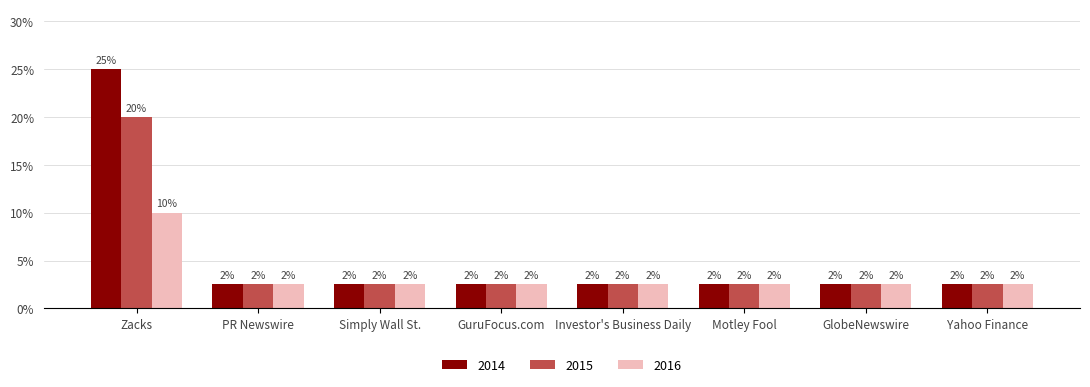

Between PR Newswire and Simply Wall St., which series saw the biggest shift?

2014